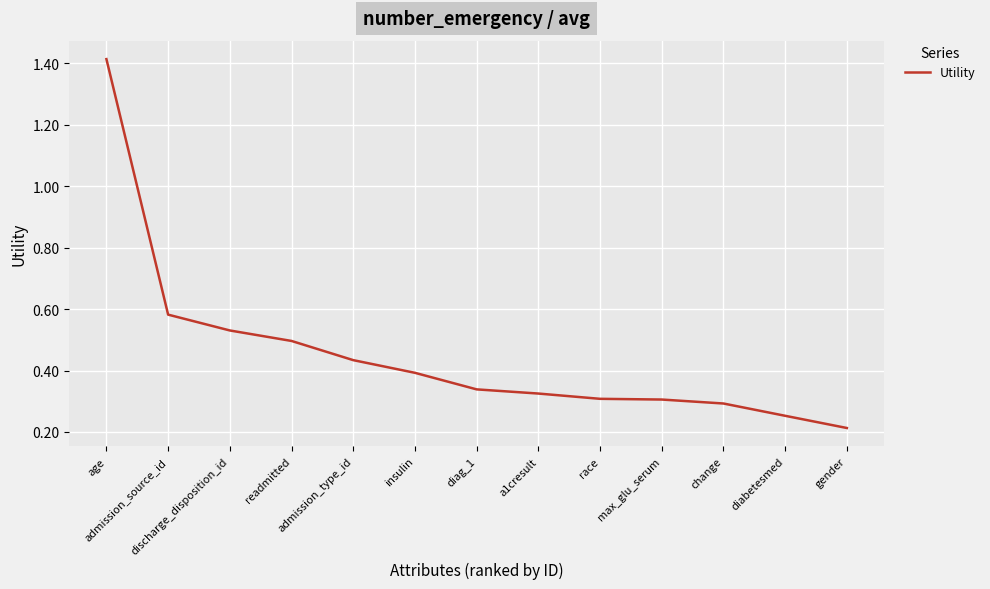

What is the difference between the maximum and minimum values?

1.2